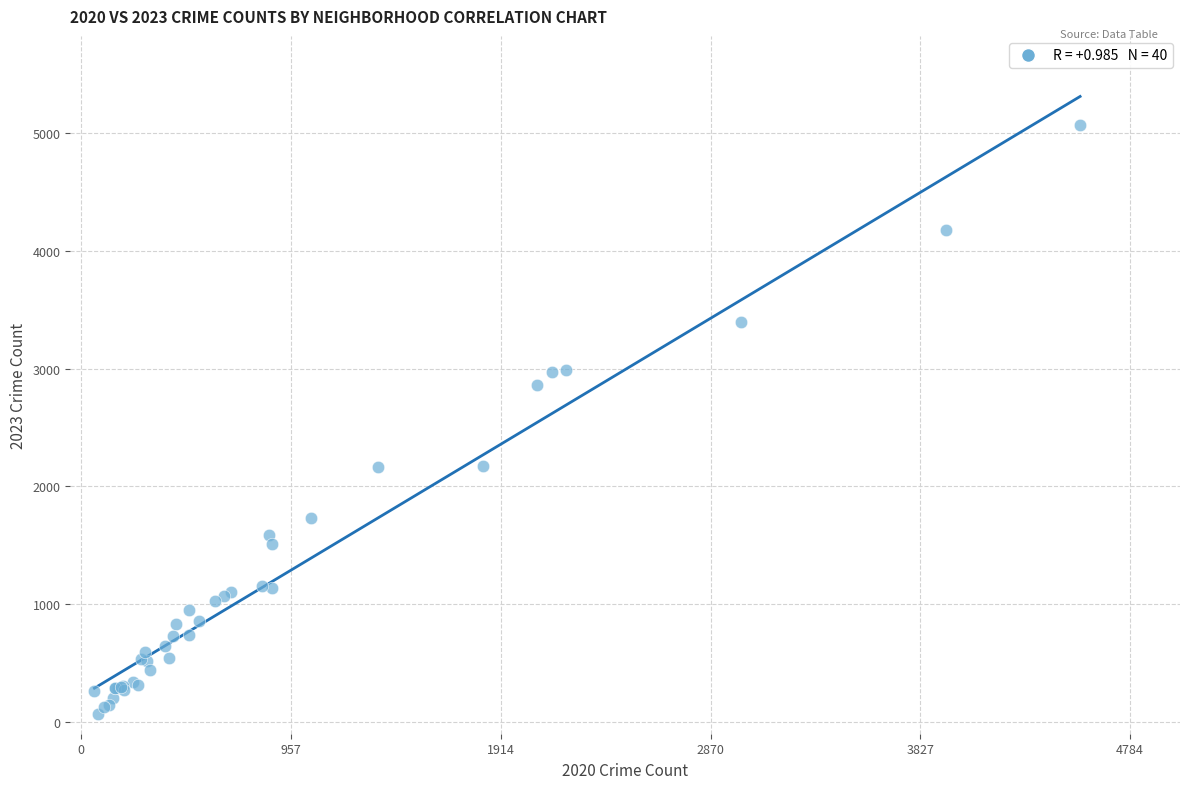

What Y value in the scatter plot is closest to 2567?

2862